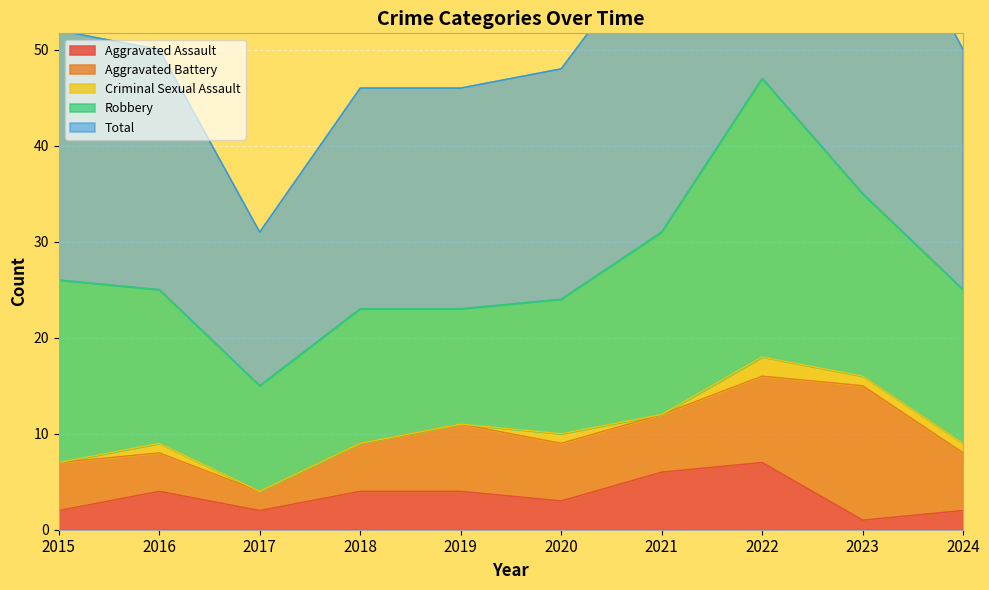

Rank the series by their maximum value, from highest to lowest.

Total, Robbery, Aggravated Battery, Aggravated Assault, Criminal Sexual Assault